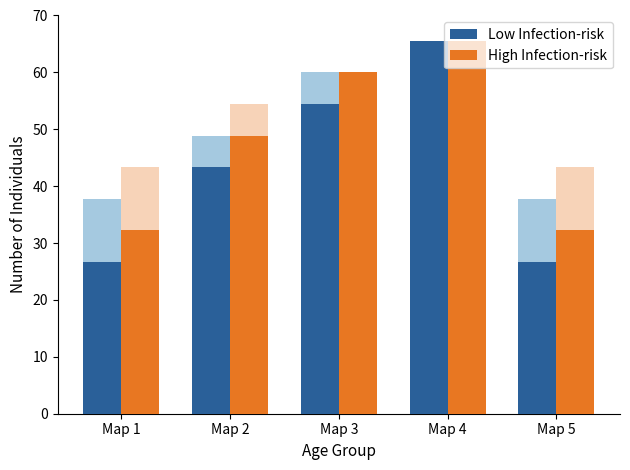

At which category does the chart reach its peak across all series?

Map 4